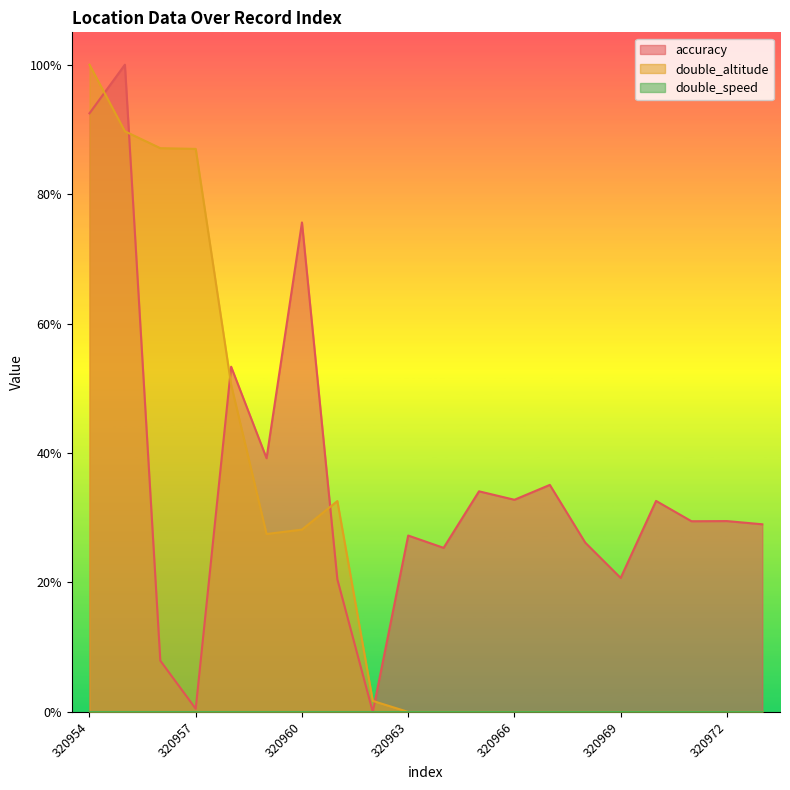

How many lines are shown in the chart?

2